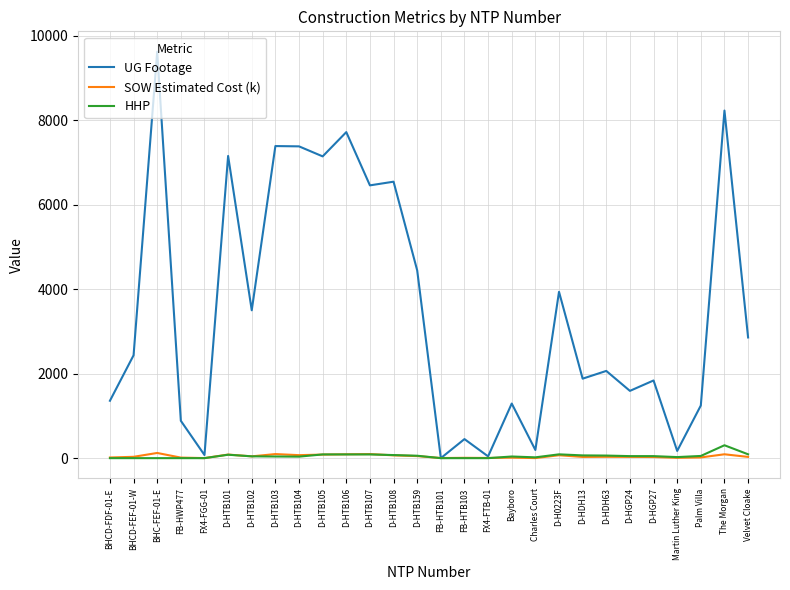

Which series has the largest total across all categories?

UG Footage